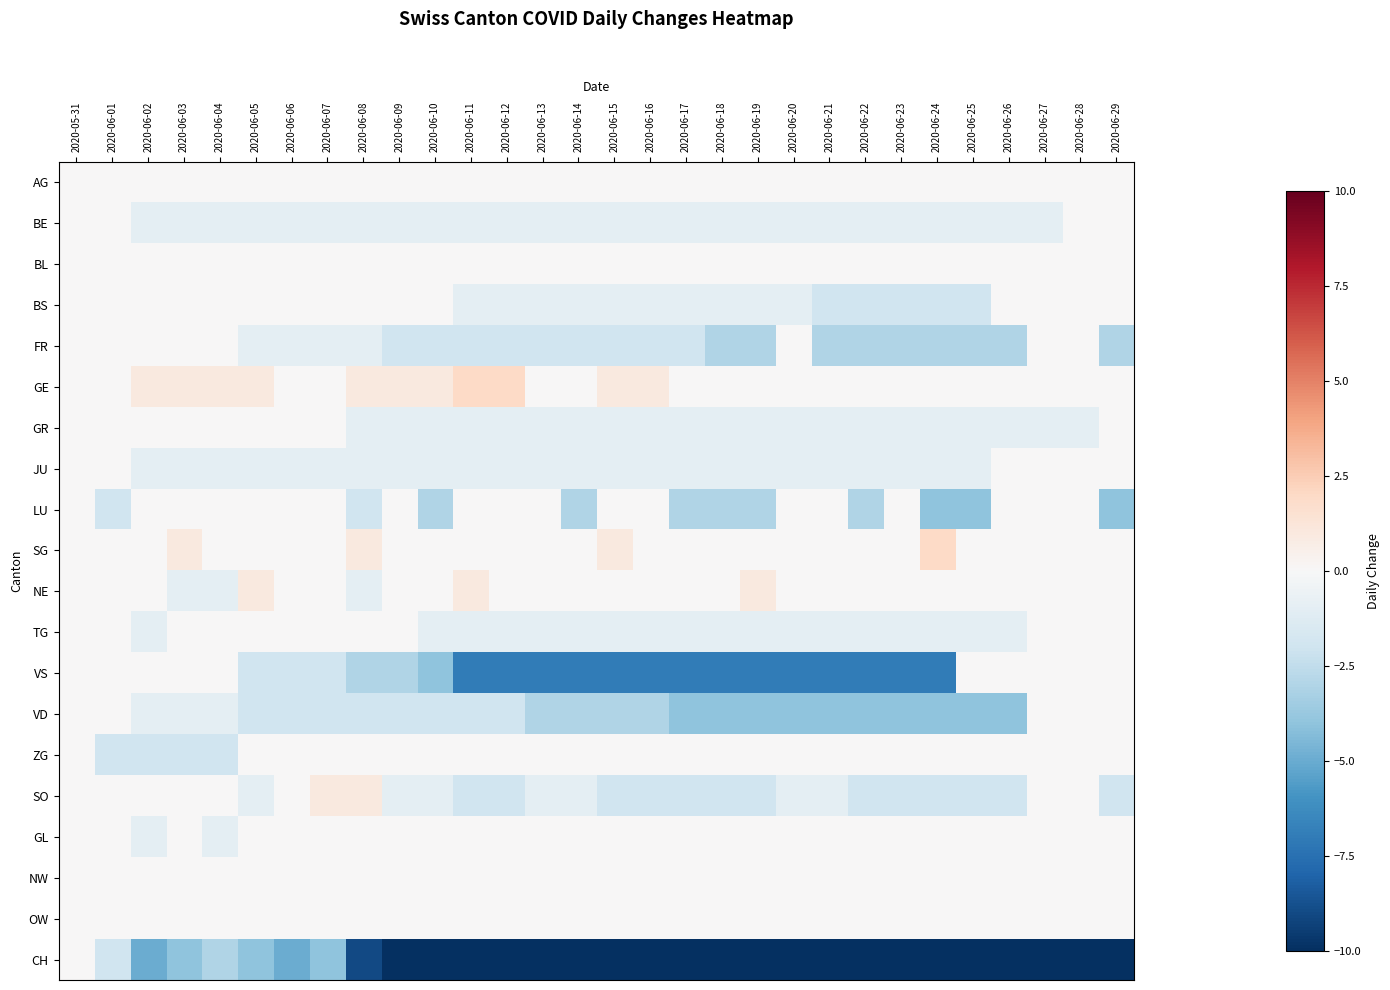

How many data points does each series have?

30